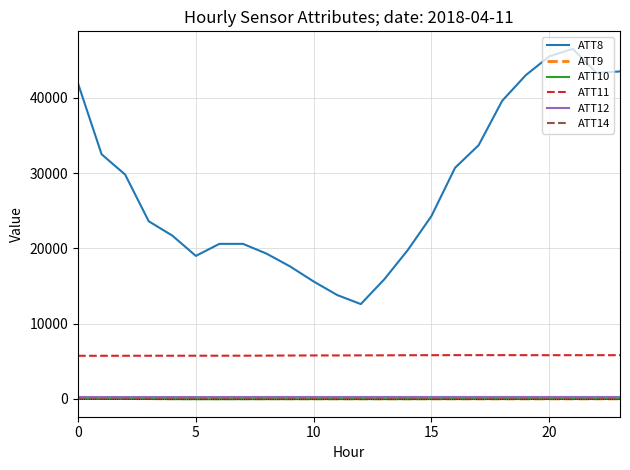

What is the maximum value shown in the chart?

46500.0